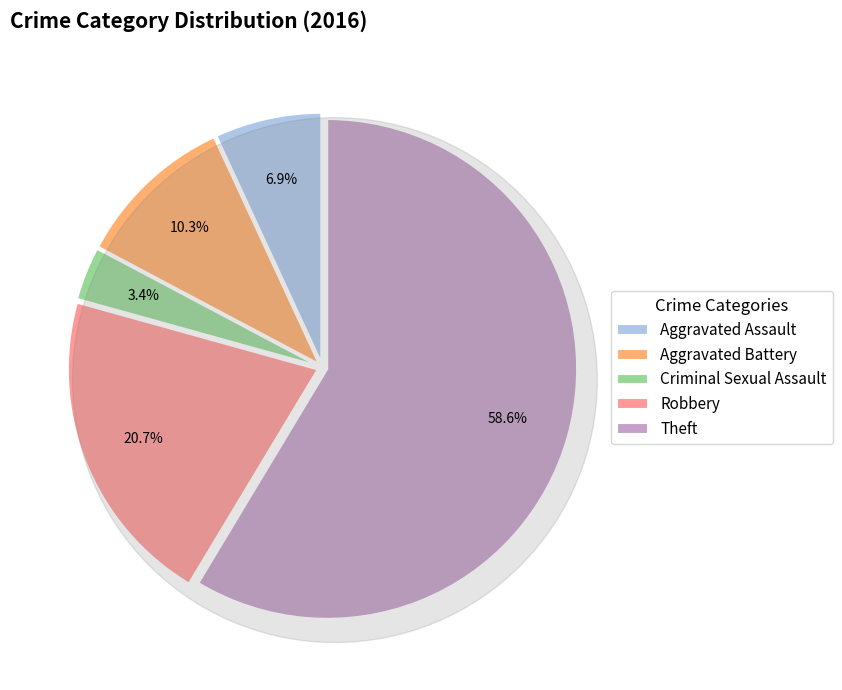

True or false: Aggravated Battery accounts for 10% of the total.

True